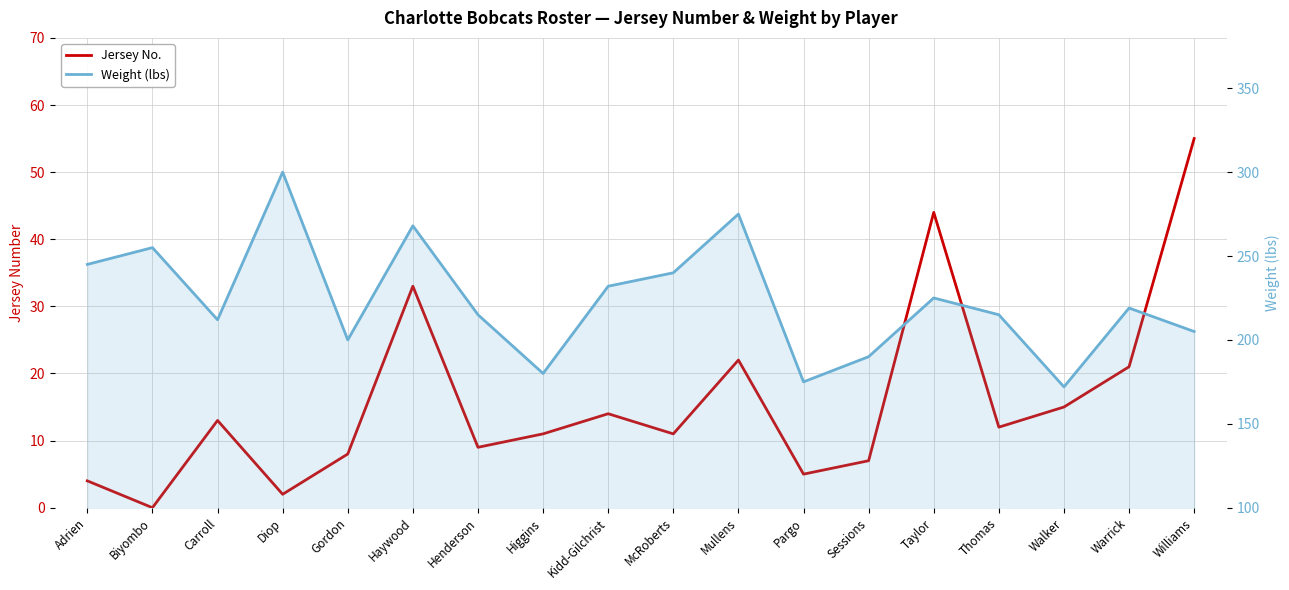

True or false: Weight (lbs) has more than 1 interior local peaks.

True